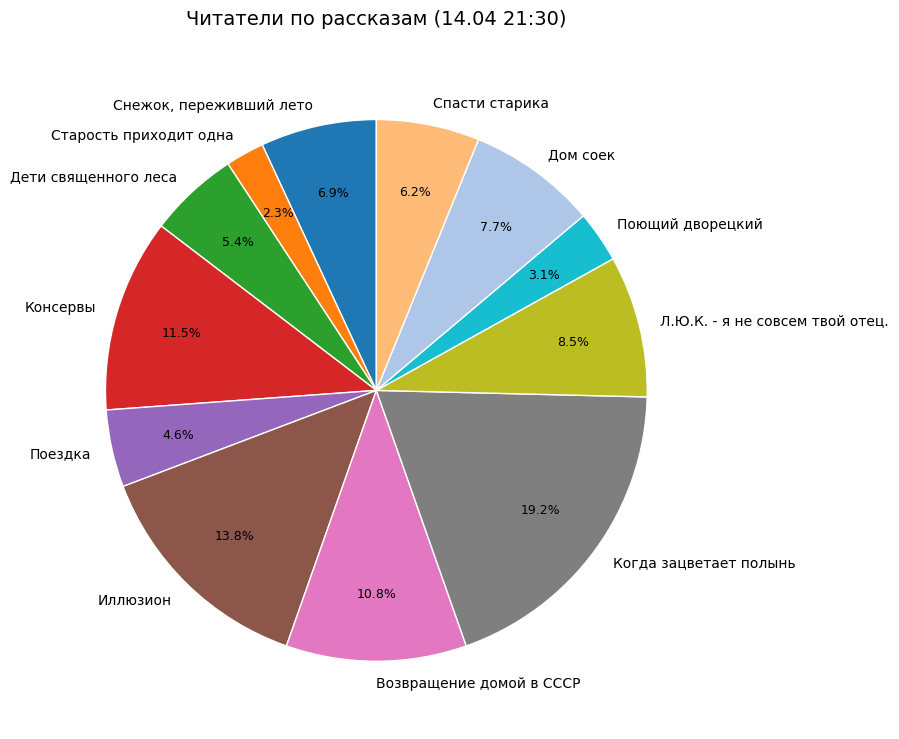

To the nearest percent, what percentage of the pie is Снежок, переживший лето?

7%